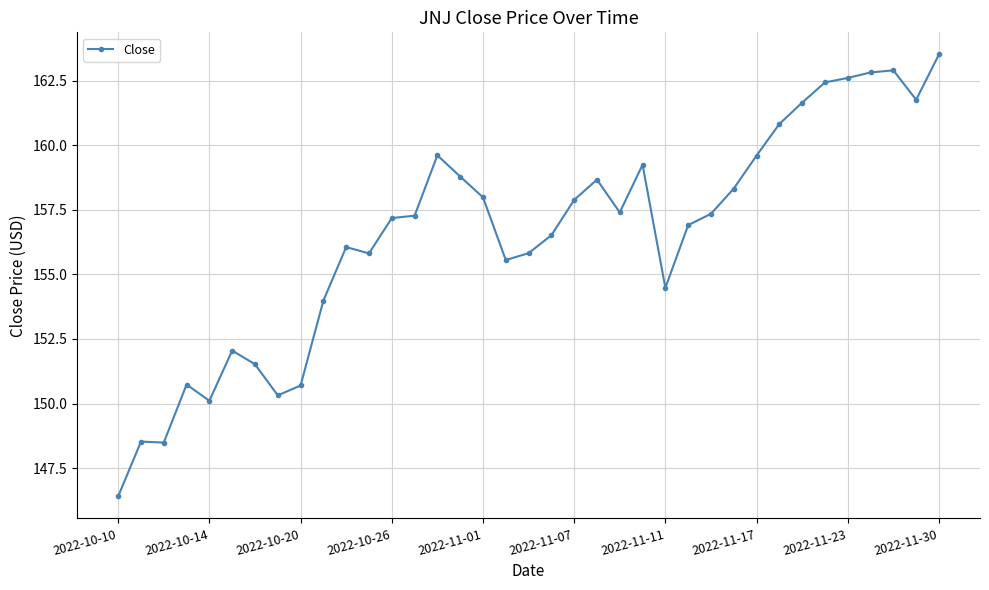

What is the minimum value shown in the chart?

146.4